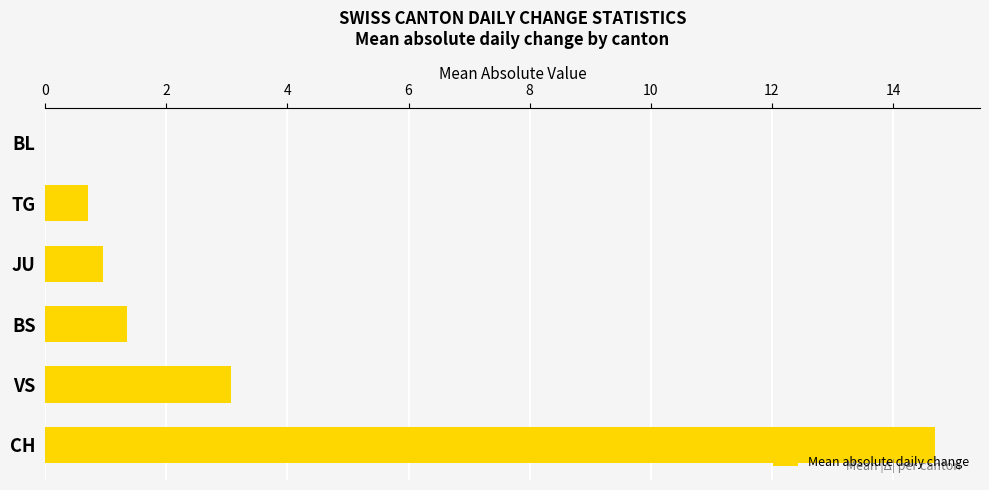

What is the change in value from TG to CH?

+14.0